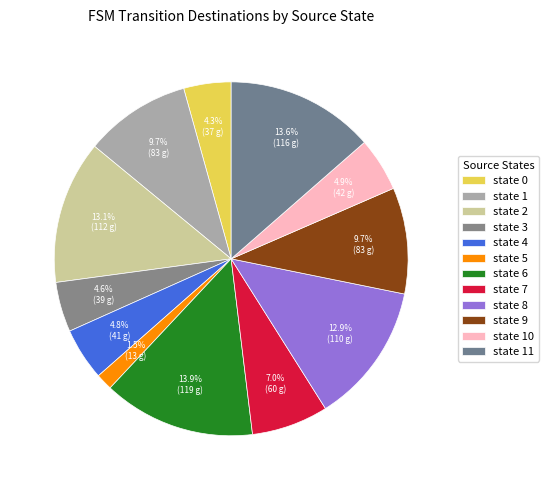

To the nearest percent, what percentage of the pie is state 3?

5%